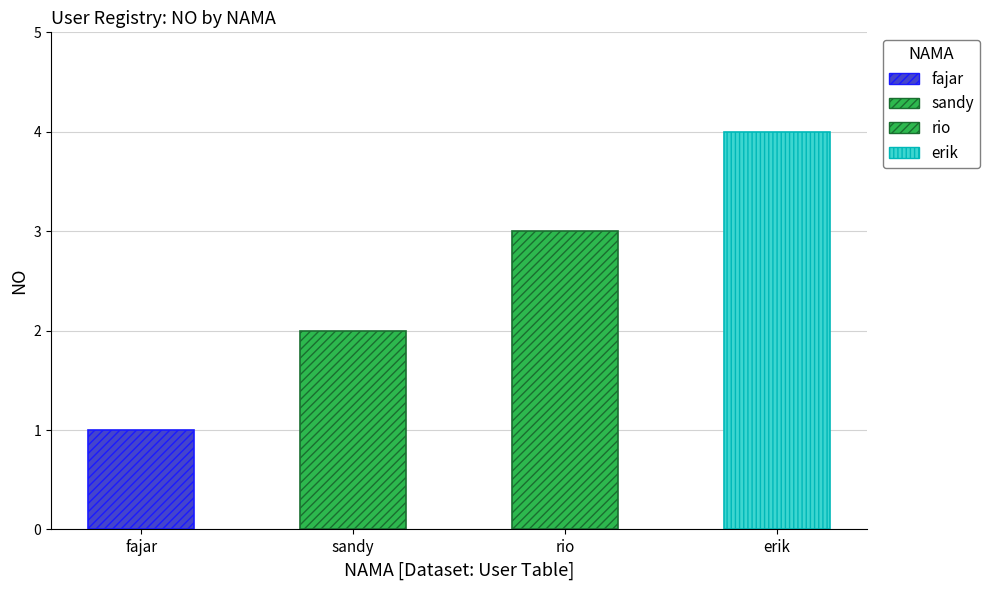

What is the difference between the maximum and minimum values?

3